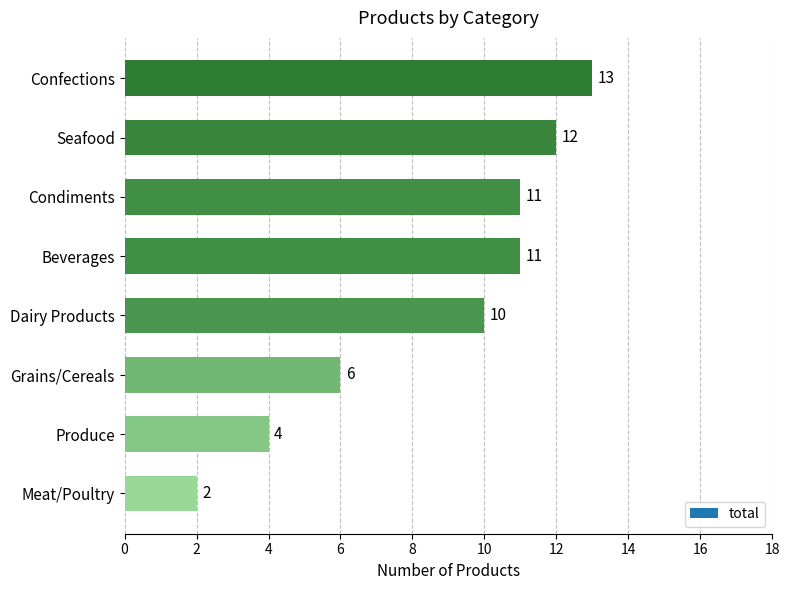

How many values are below 11?

4